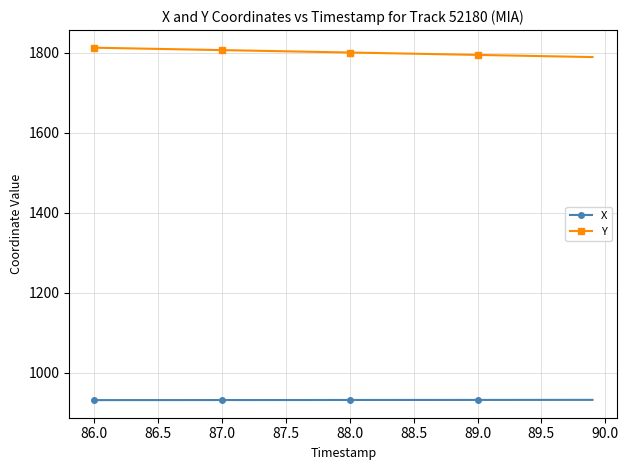

True or false: Y and X intersect in this chart.

False